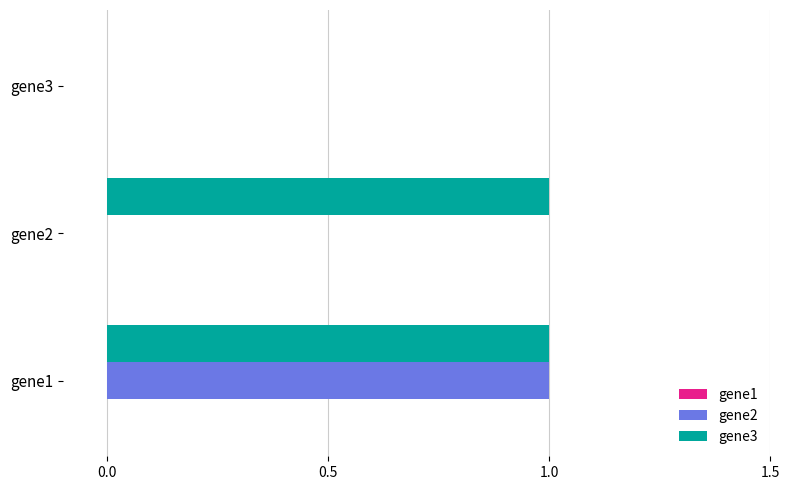

True or false: gene3 has a value of 2 at gene2.

False